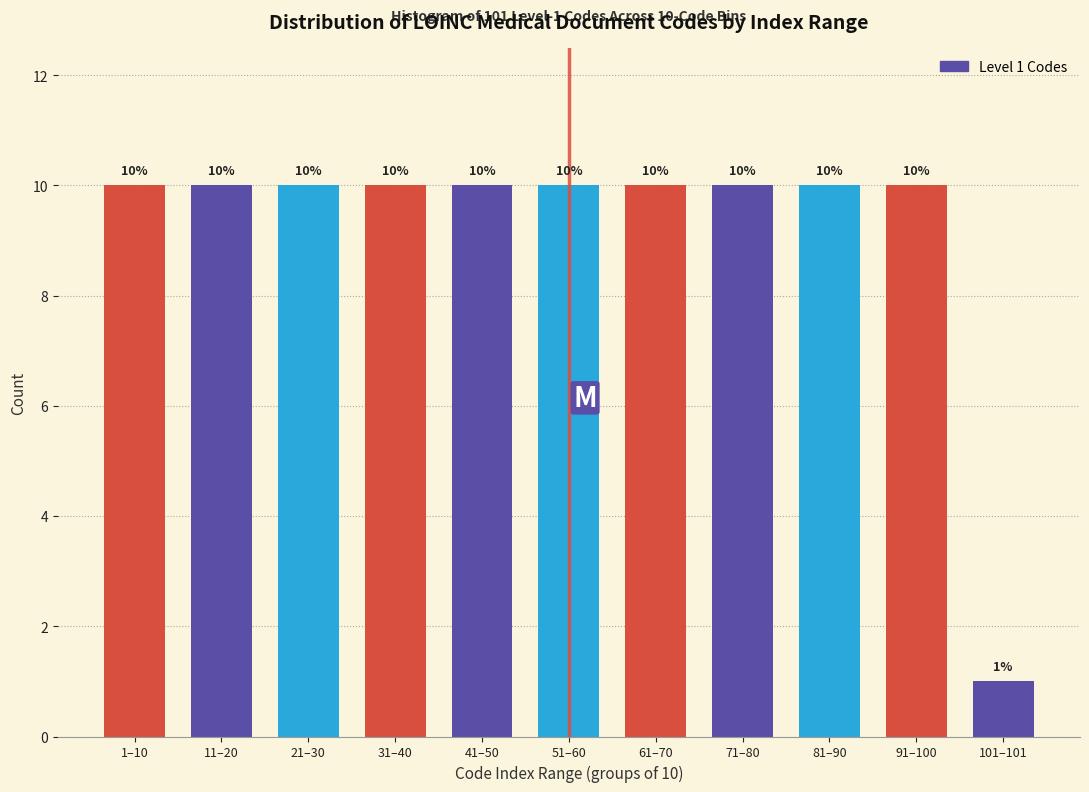

Reading left to right, extract all data points from this chart.

1–10=10	11–20=10	21–30=10	31–40=10	41–50=10	51–60=10	61–70=10	71–80=10	81–90=10	91–100=10	101–101=1